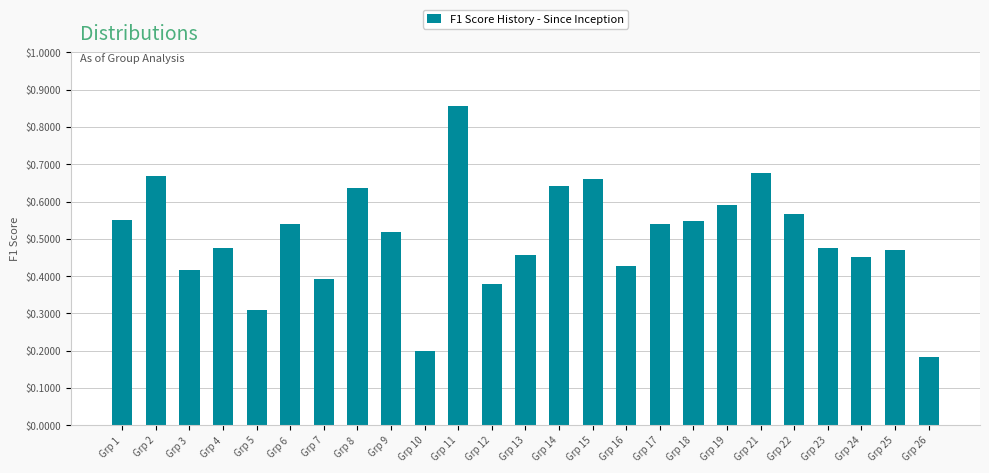

The value at Grp 17 is 0.3. True or false?

False